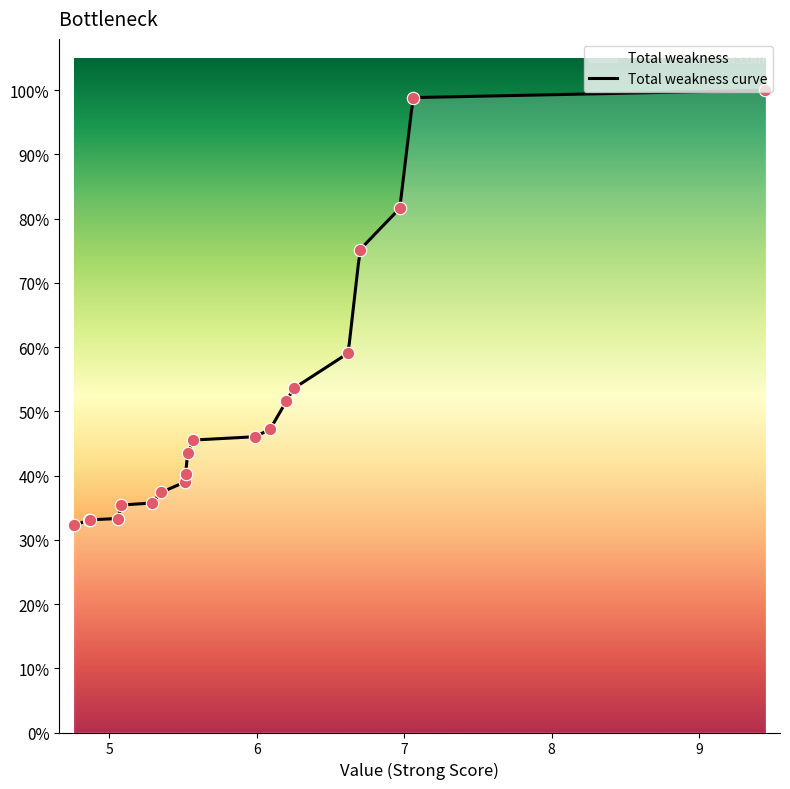

Between 9 and 11, which is larger?

9